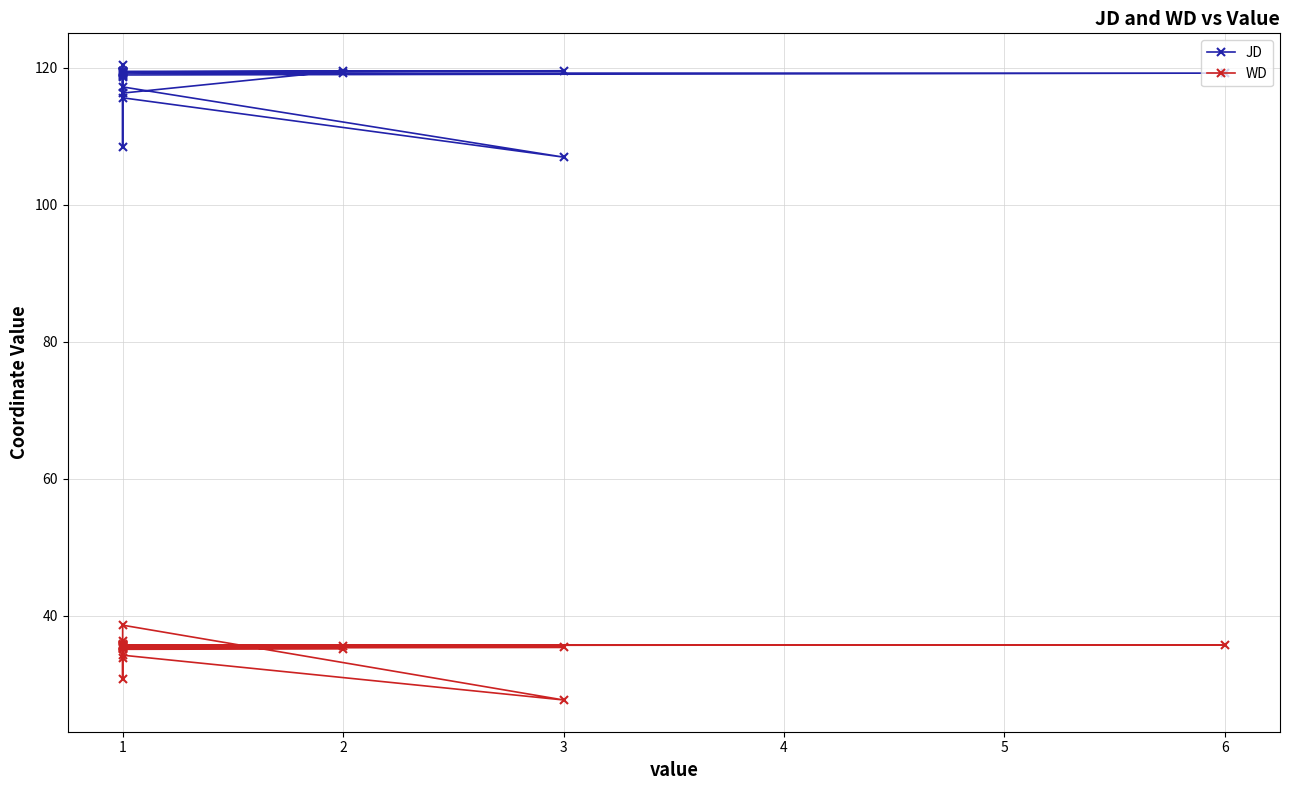

How many lines are shown in the chart?

2